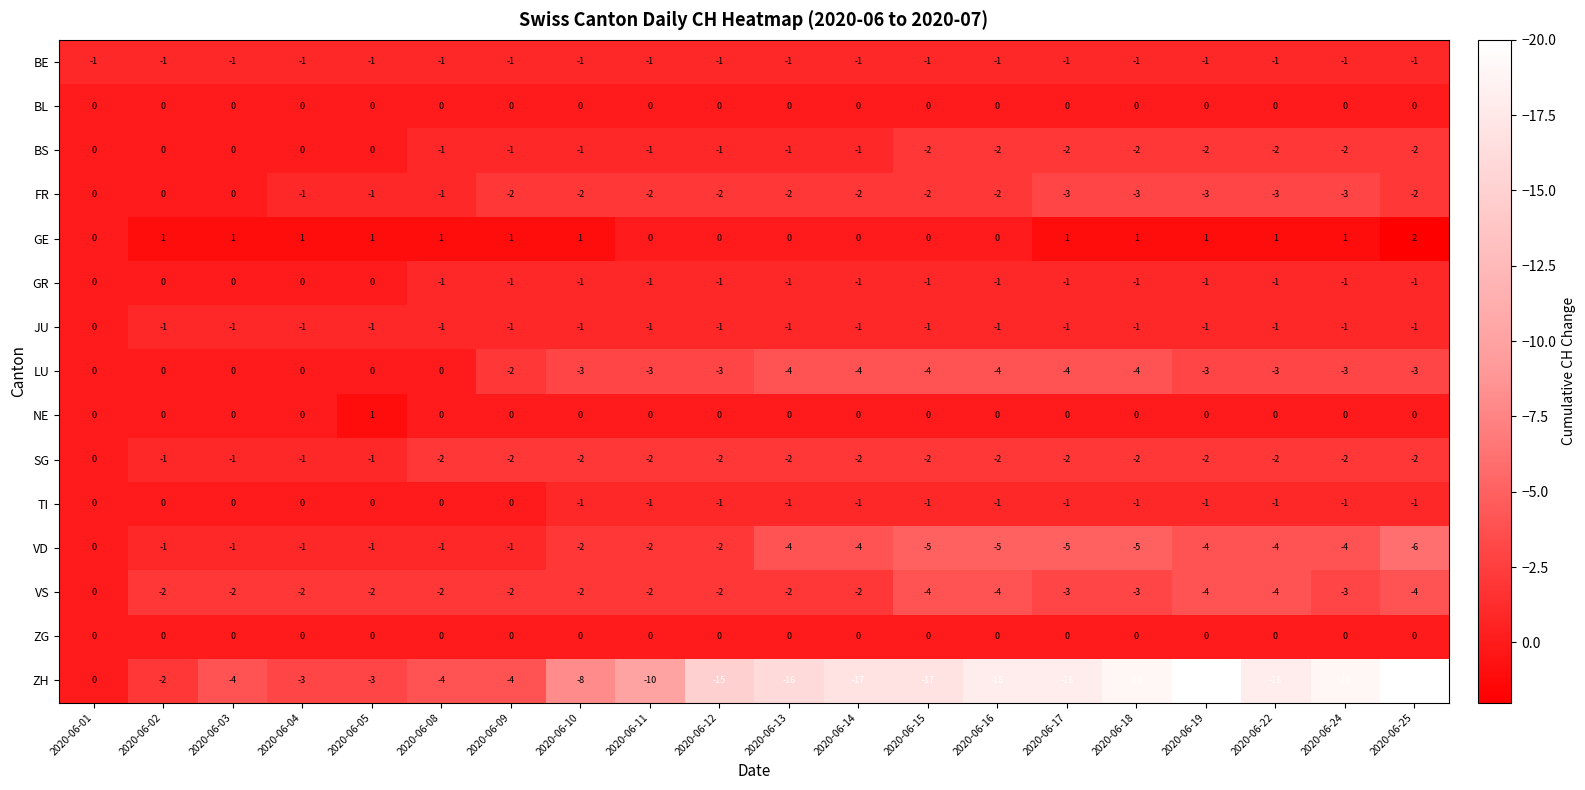

At which label is VD closest to -3?

2020-06-10